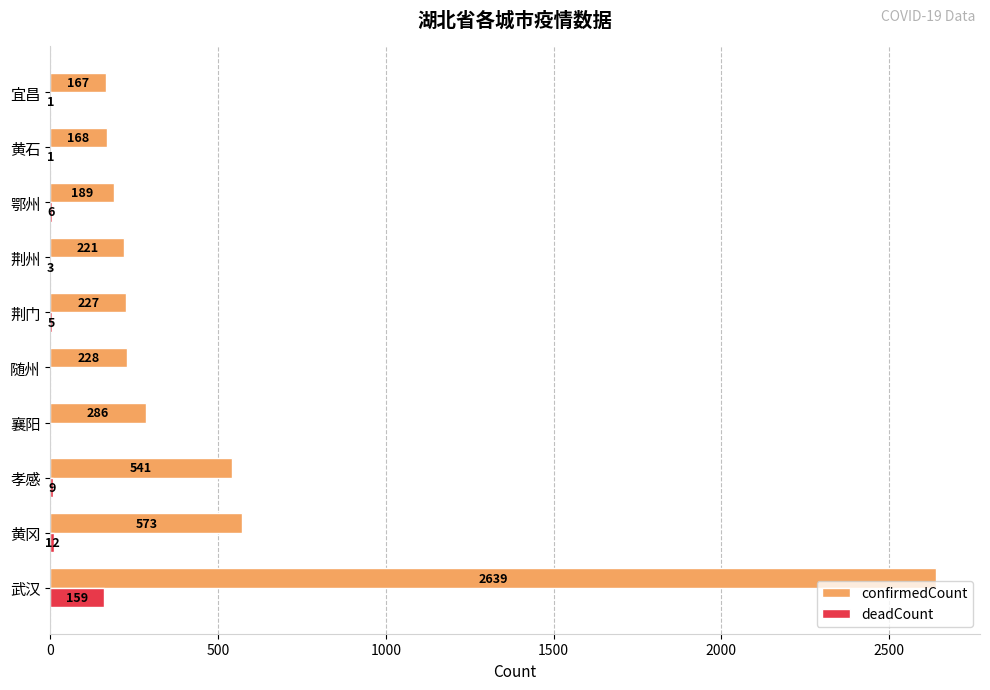

What is the sum of the confirmedCount values at 黄石 and 孝感?

709